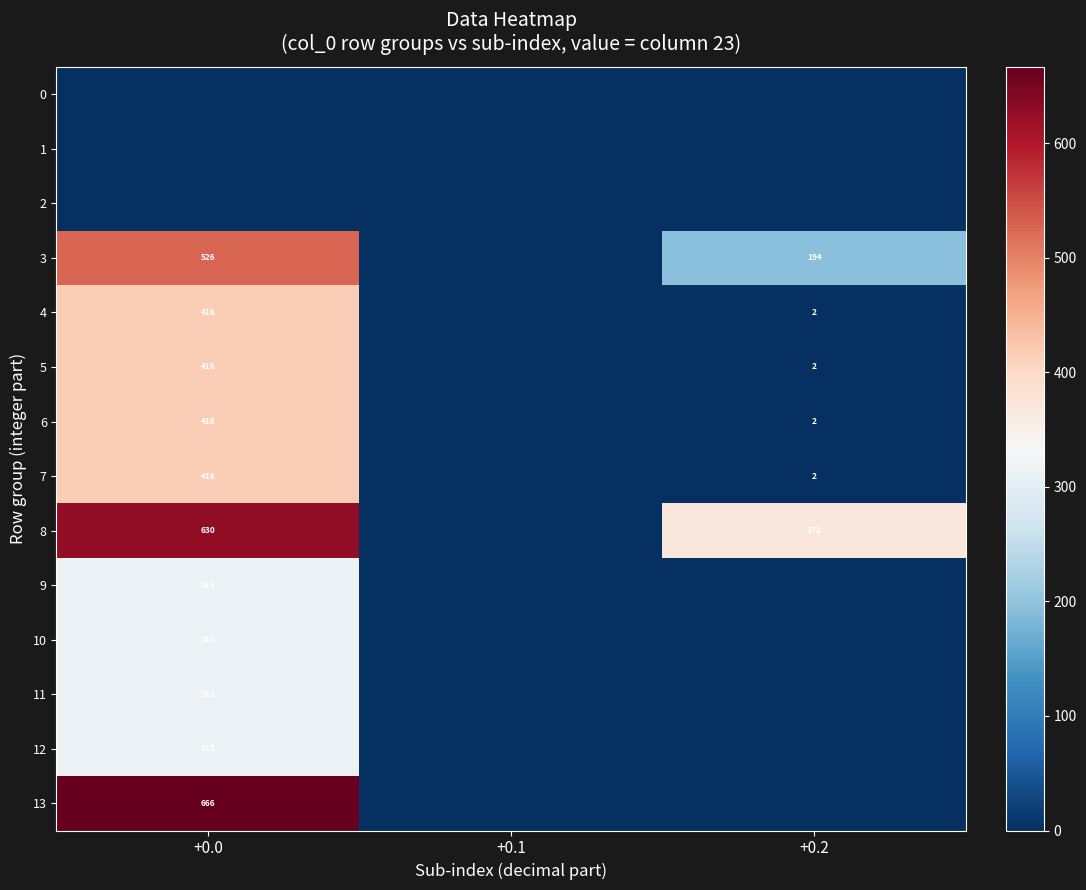

The value of row_4 at +0.1 is 0.0. True or false?

True